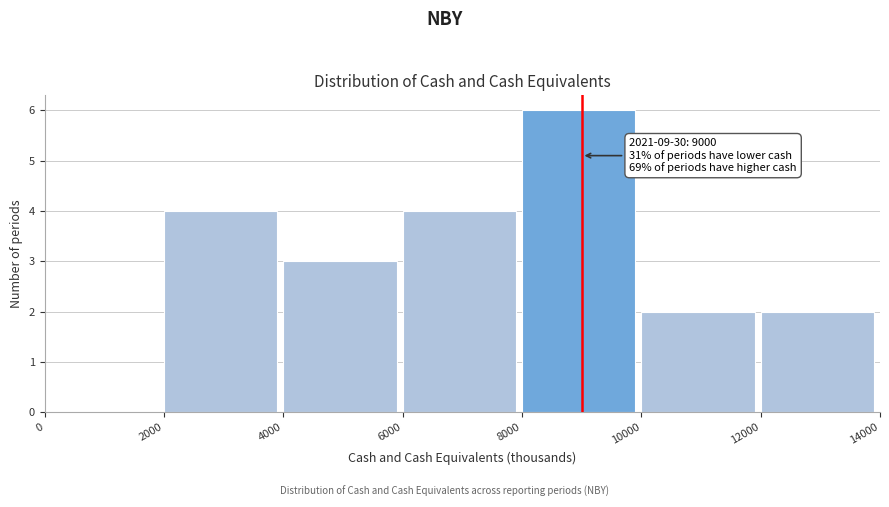

Over which range of the x-axis is the bar tallest?

8000 to 10000